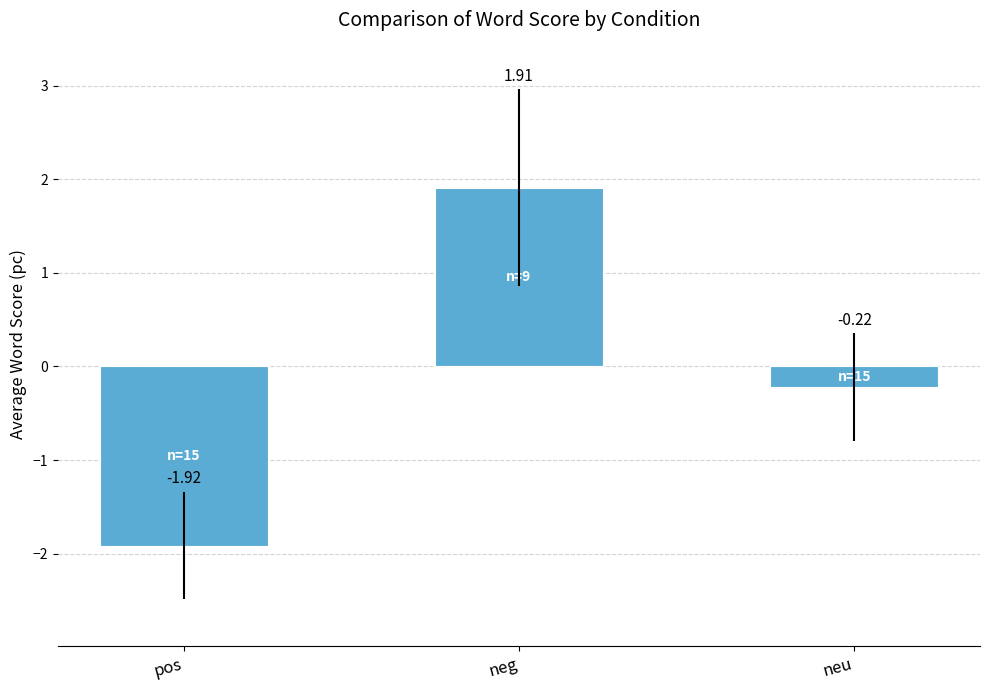

How many values are below 0?

2